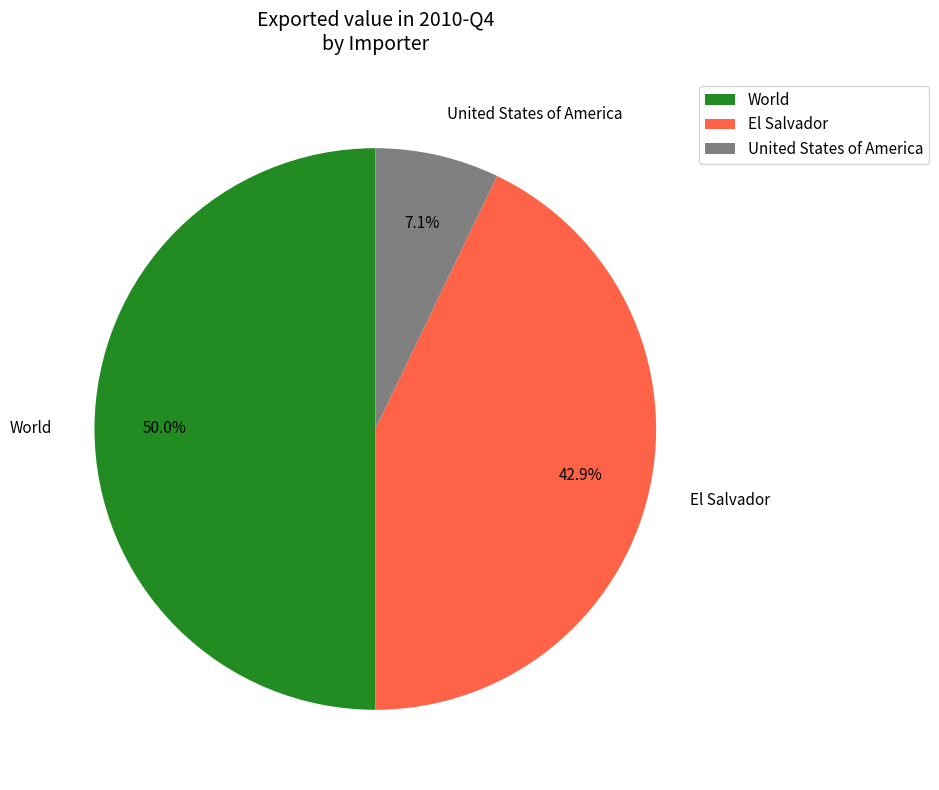

Rank the categories by value from highest to lowest.

World, El Salvador, United States of America